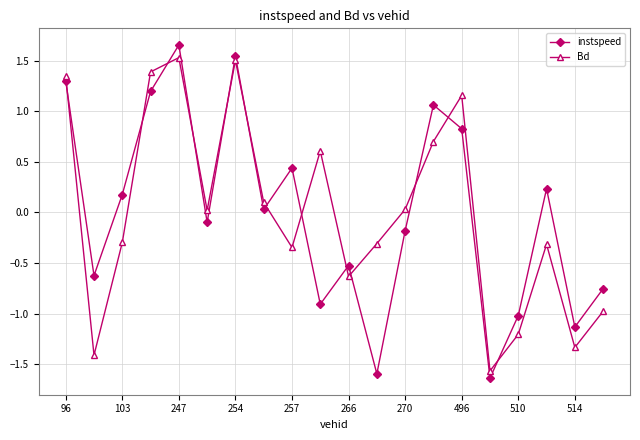

How many values in Bd are above zero?

10